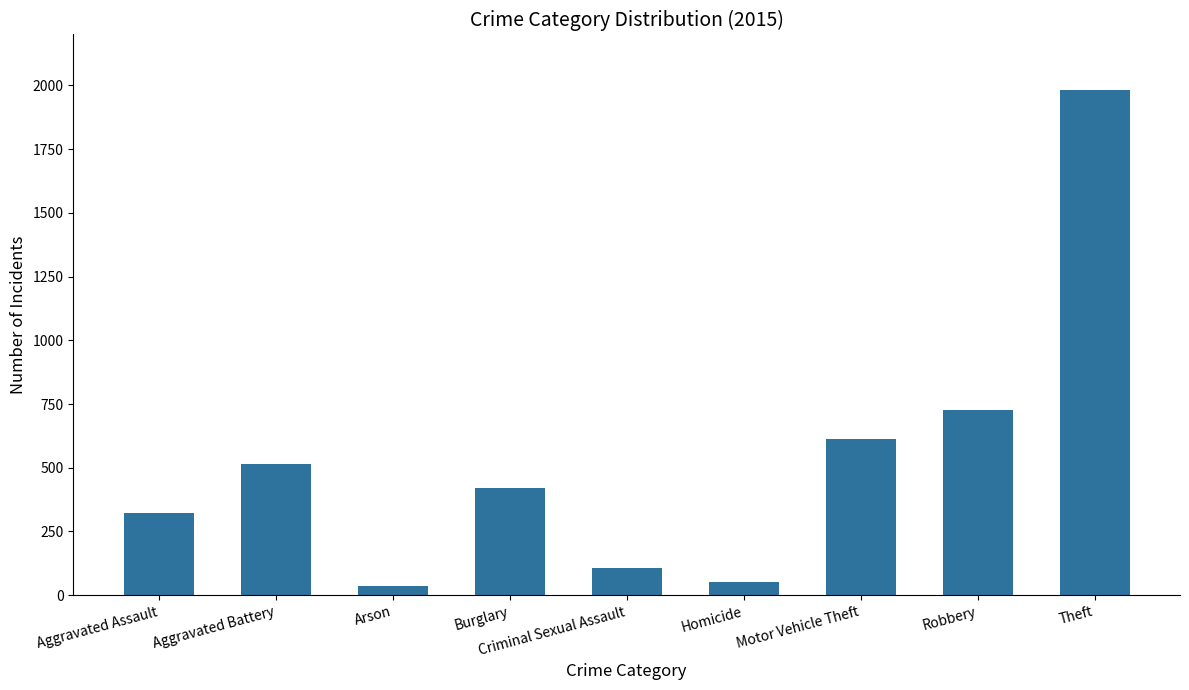

What is the change in value from Criminal Sexual Assault to Motor Vehicle Theft?

+509